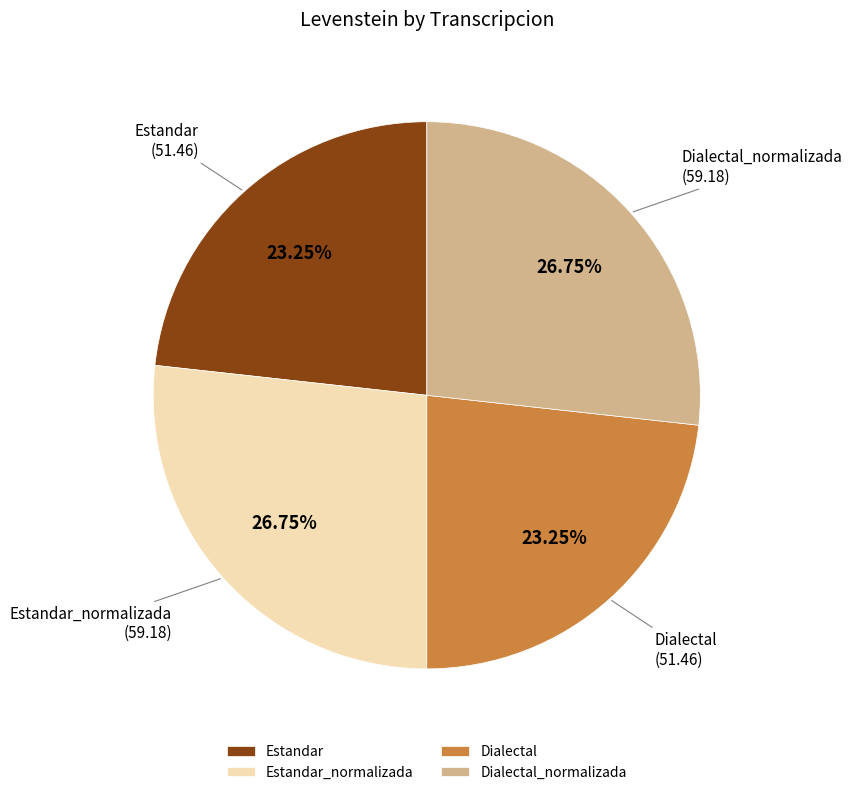

Which has a higher value, Dialectal_normalizada or Dialectal?

Dialectal_normalizada